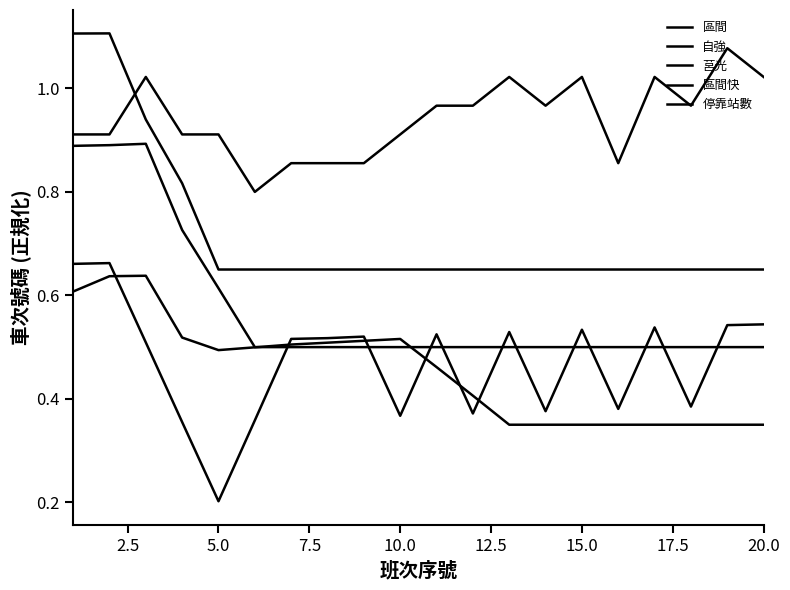

Which series has the largest range (max minus min)?

區間